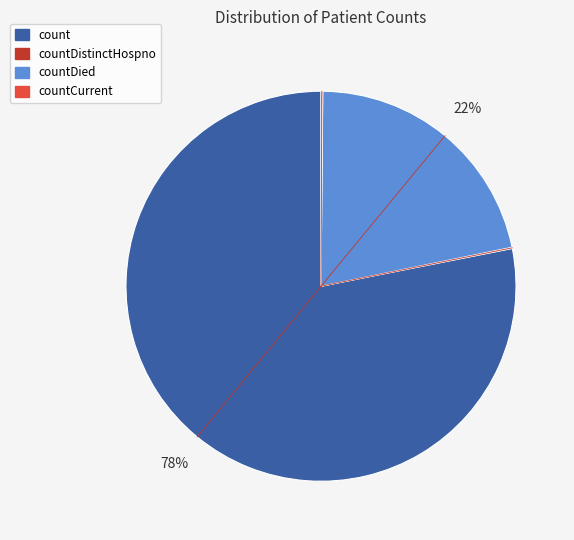

To the nearest percent, what is the difference between the largest and smallest slice percentages?

78%